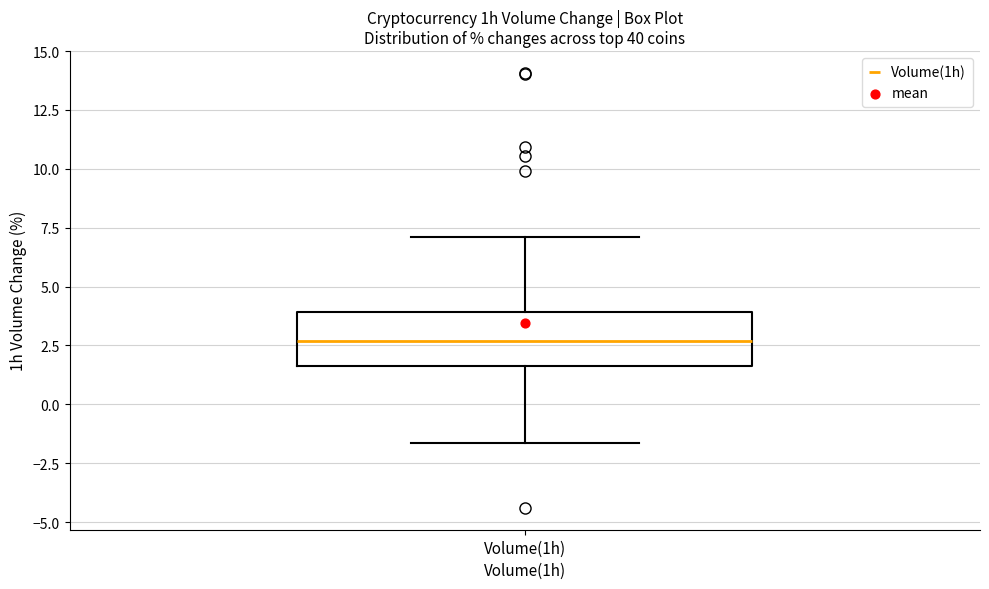

Read this box plot against the y-axis: the position of the median line, the range covered by the box, and the ends of both whiskers. The values are not printed on the chart, so give them approximately, as read against the axis.

median 2.5, box 1.5 to 4.0, whiskers -1.5 to 7.0